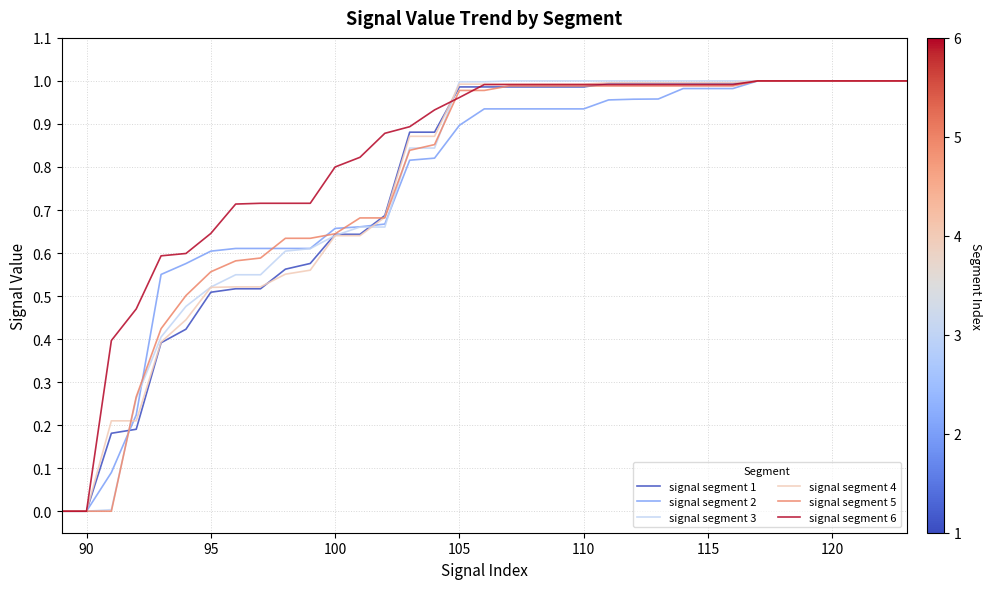

What is the value of the signal segment 4 point at the 12th from the left?

0.6